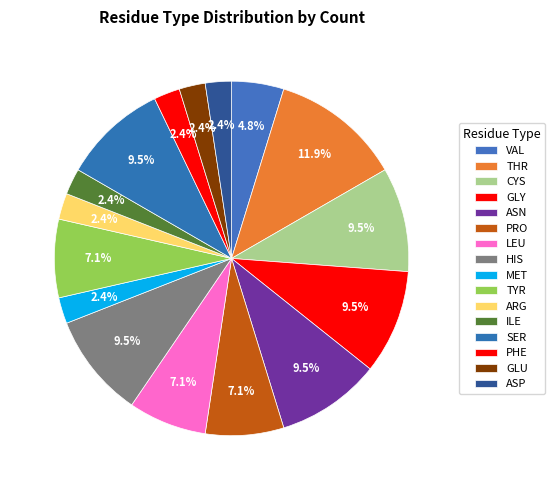

How many slices are in this pie chart?

16